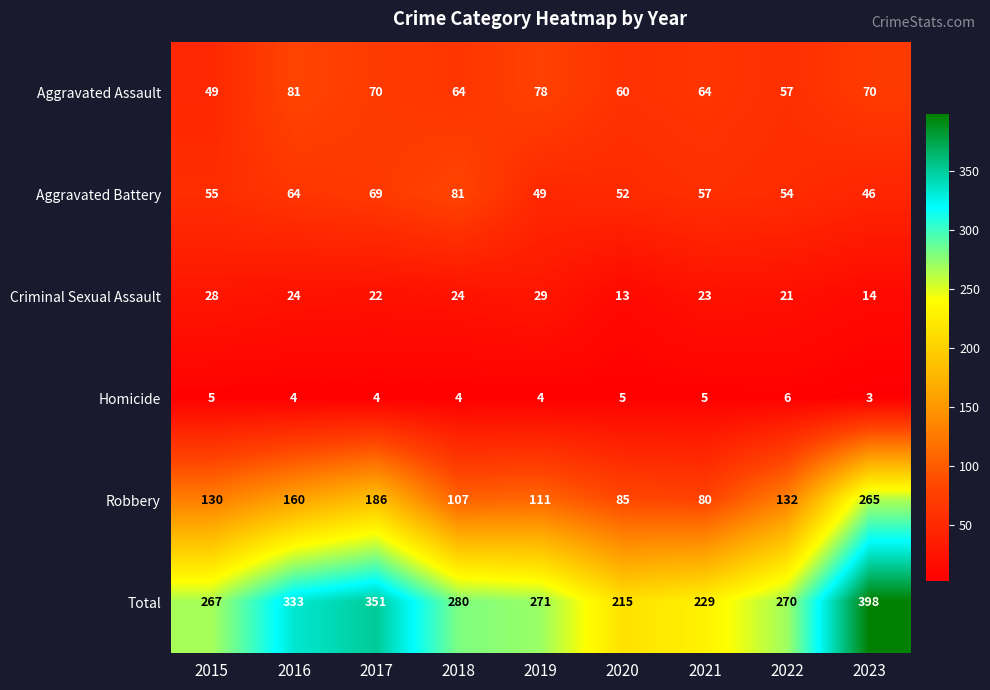

At 2018, list the series in order from largest to smallest.

Total, Robbery, Aggravated Battery, Aggravated Assault, Criminal Sexual Assault, Homicide